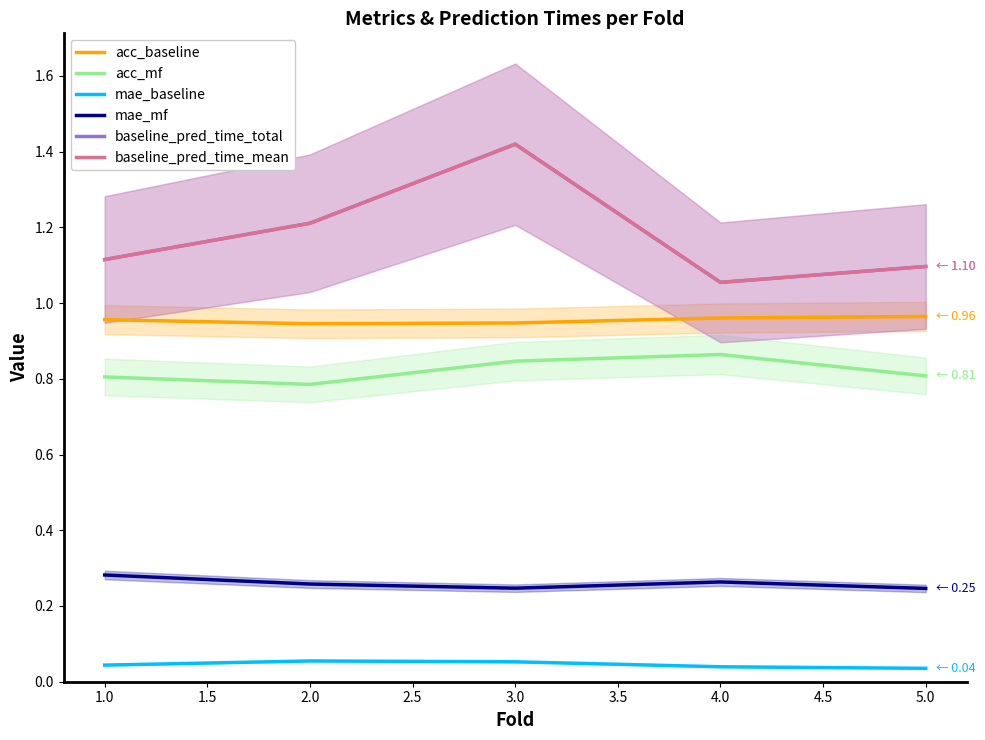

How many data points does each series have?

5